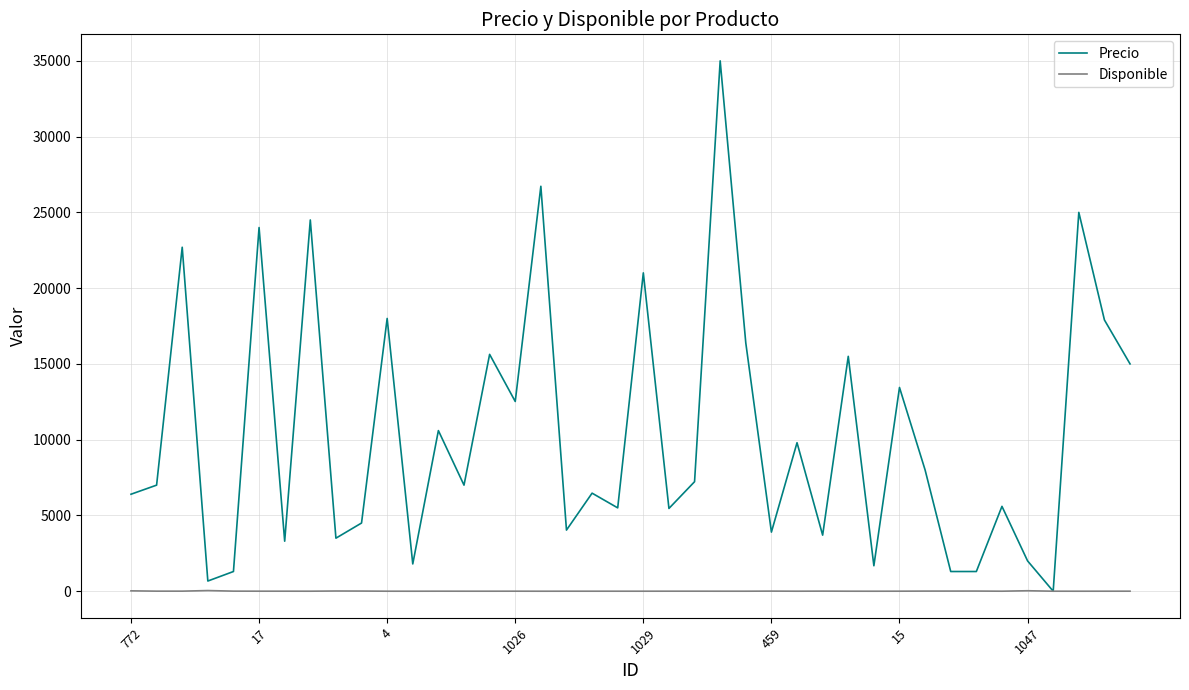

True or false: Disponible has more than 0 points higher than both neighbors.

True